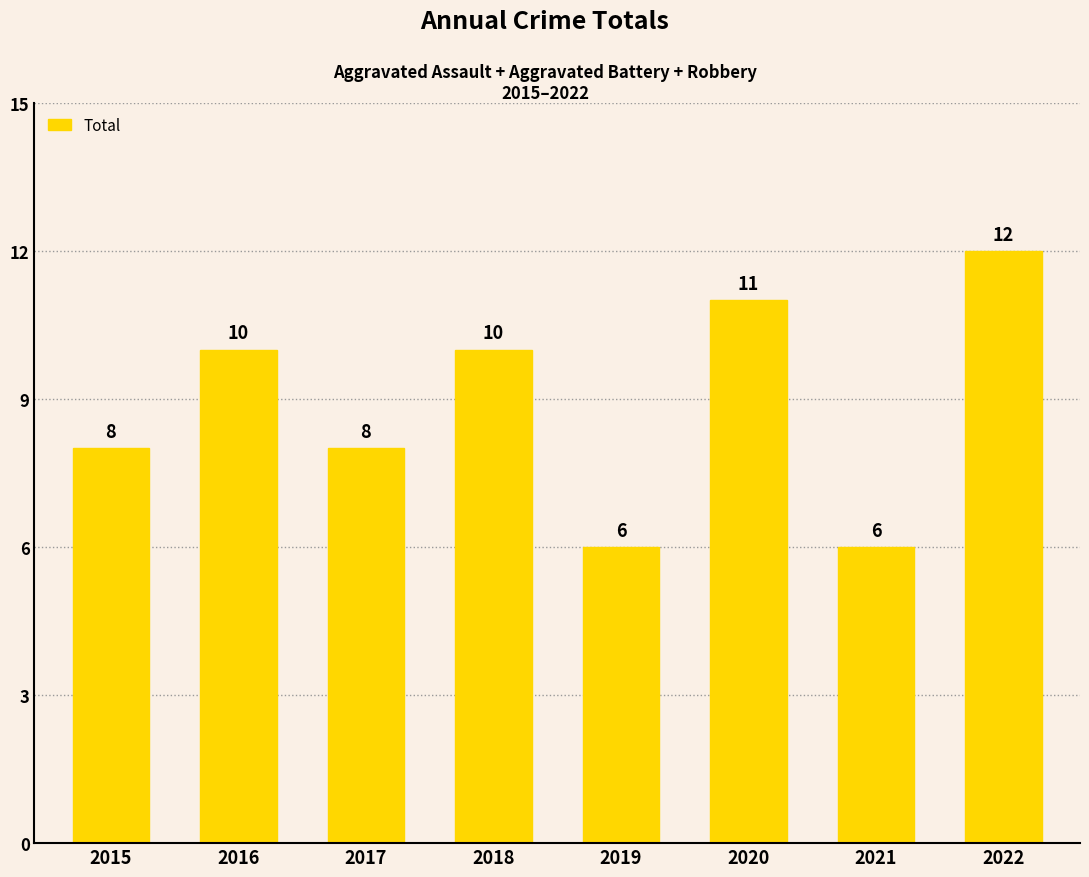

What is the sum of all values?

71